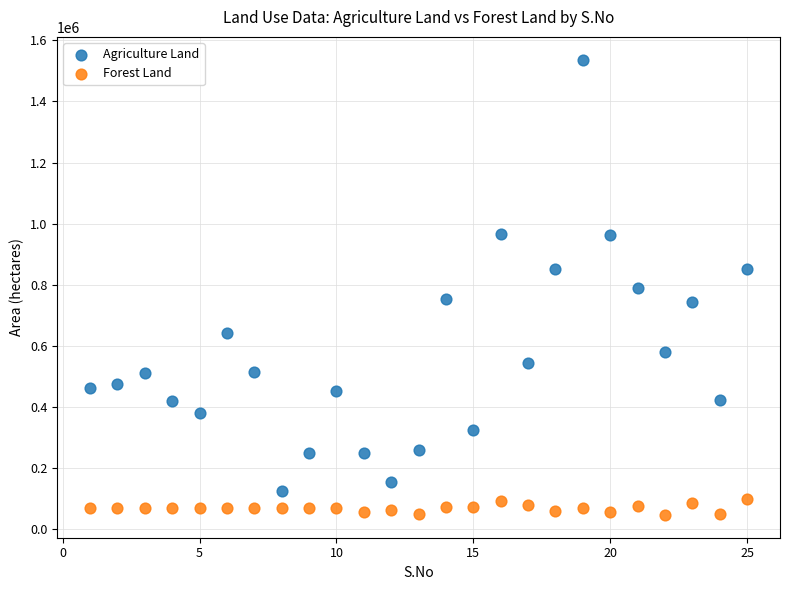

Which series contains the highest Y value?

Agriculture Land